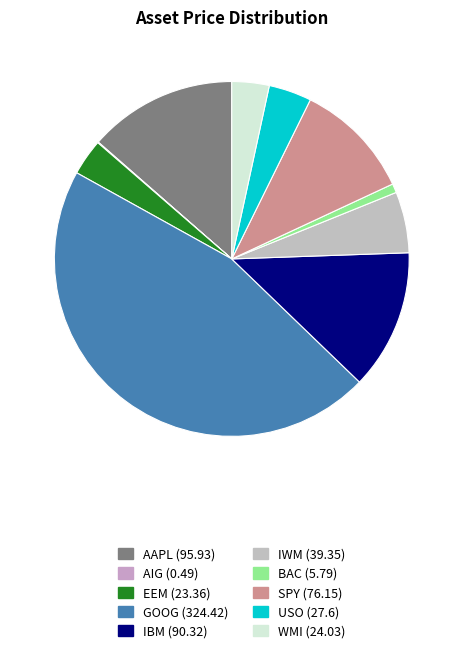

Do IBM and IWM together represent more than half of the pie?

No